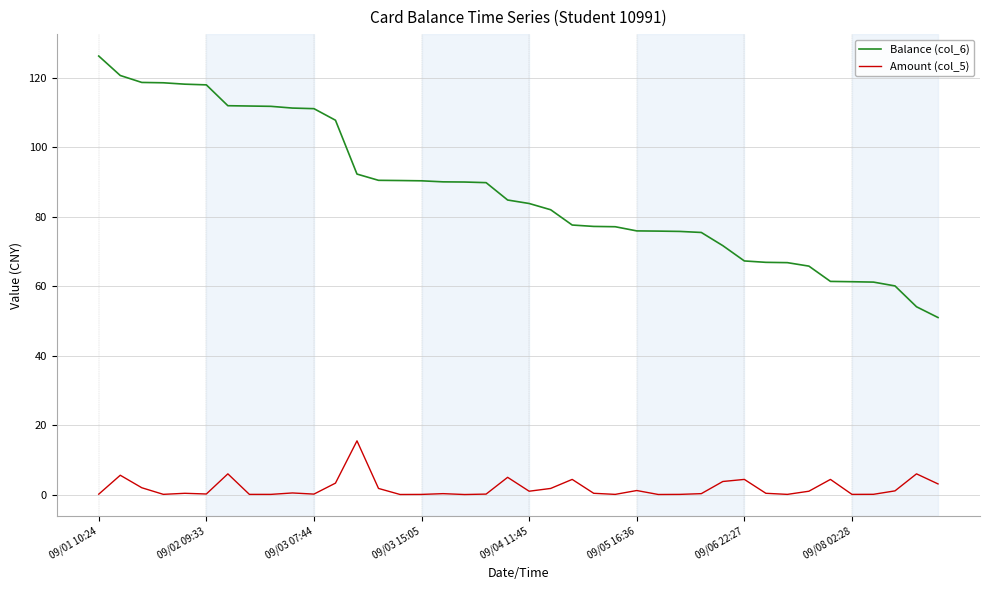

How many series are shown in this chart?

2